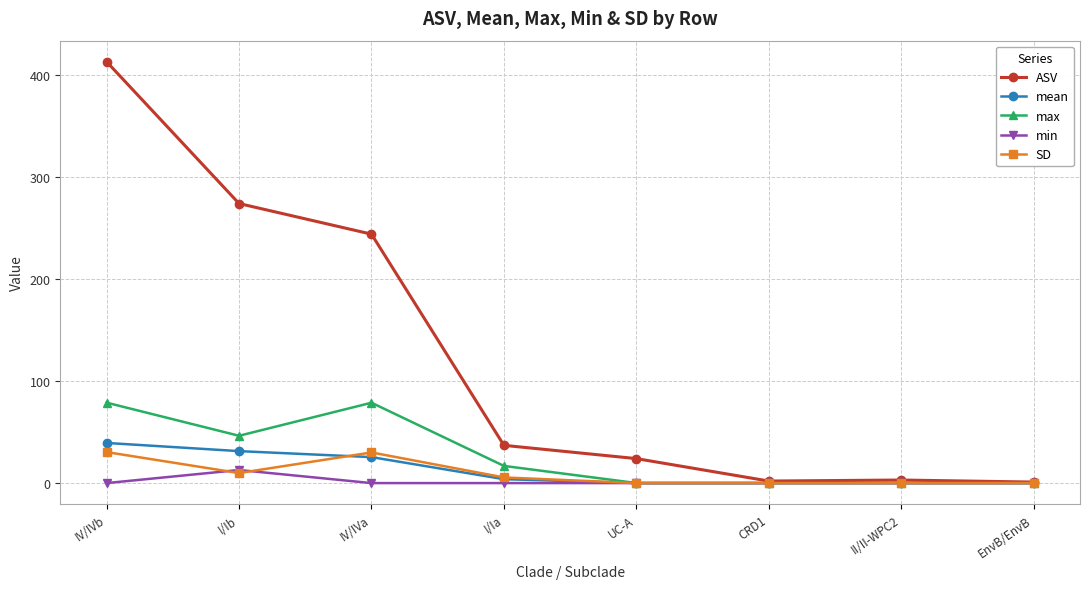

At how many categories does at least one series exceed 196?

3